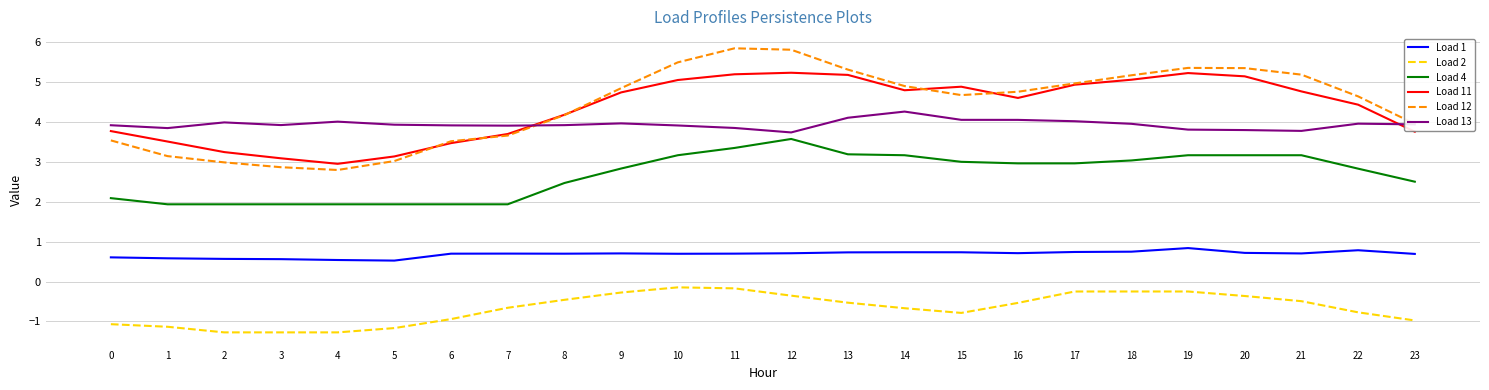

True or false: Load 1 and Load 13 intersect in this chart.

False